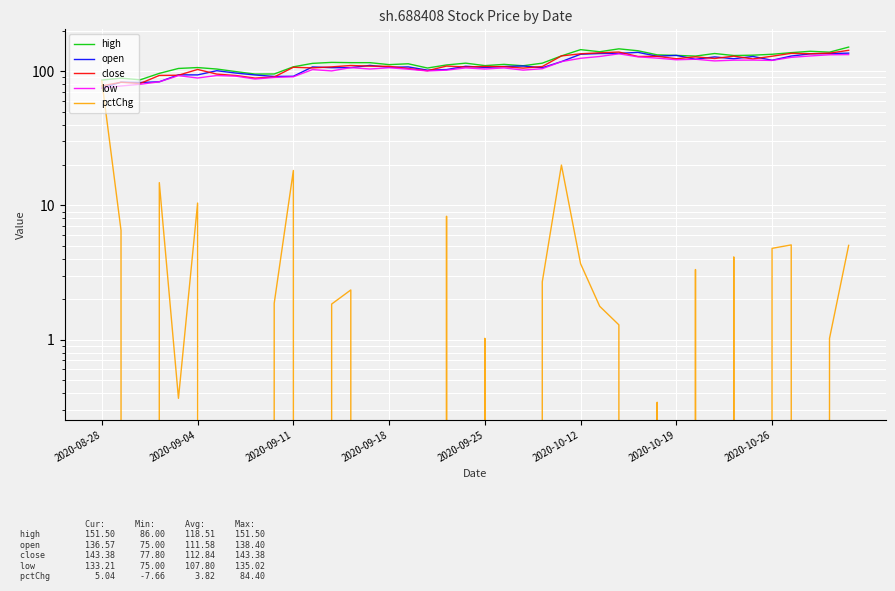

Reading right to left, list all the values displayed in this chart.

high: 151.5	138.9	141.0	137.7	133.9	131.9	131.1	135.7	129.8	131.4	132.6	142.2	147.0	139.9	145.0	130.2	115.0	110.0	112.6	110.2	115.0	111.5	105.8	113.8	112.1	116.0	116.0	116.5	114.6	108.0	95.5	95.3	99.5	104.0	106.6	105.0	96.5	86.4	88.9	86.0
open: 136.6	135.6	135.0	129.9	120.8	129.0	124.0	128.0	123.0	131.4	129.4	138.4	136.0	135.6	134.0	118.1	106.3	109.5	108.5	106.8	109.0	103.0	102.0	107.8	107.0	110.7	106.5	106.4	107.8	91.8	91.5	93.9	97.0	101.0	94.0	94.1	83.5	82.5	83.0	75.0
close: 143.4	136.5	135.1	136.1	129.5	123.6	129.7	124.5	128.2	124.0	129.3	128.9	139.2	137.4	135.0	130.2	108.5	105.7	108.2	108.6	107.5	109.4	101.0	104.9	108.9	109.2	110.4	107.9	106.0	107.2	90.7	89.0	93.0	95.3	103.2	93.5	93.1	81.1	82.9	77.8
low: 133.2	132.8	130.1	127.0	120.5	121.2	121.0	119.5	123.0	121.9	125.4	128.2	135.0	128.9	125.0	118.1	104.5	102.0	106.0	104.0	106.0	102.0	100.6	103.7	106.3	104.0	106.5	100.7	103.0	91.0	90.0	87.6	92.0	93.0	89.1	92.8	83.5	80.0	77.7	75.0
pctChg: 5.0	1.0	-0.7	5.1	4.8	-4.7	4.1	-2.8	3.3	-4.1	0.3	-7.4	1.3	1.8	3.7	20.0	2.7	-2.4	-0.4	1.0	-1.7	8.3	-3.7	-3.7	-0.3	-1.1	2.3	1.8	-1.1	18.2	1.9	-4.3	-2.4	-7.7	10.4	0.4	14.8	-2.1	6.5	84.4